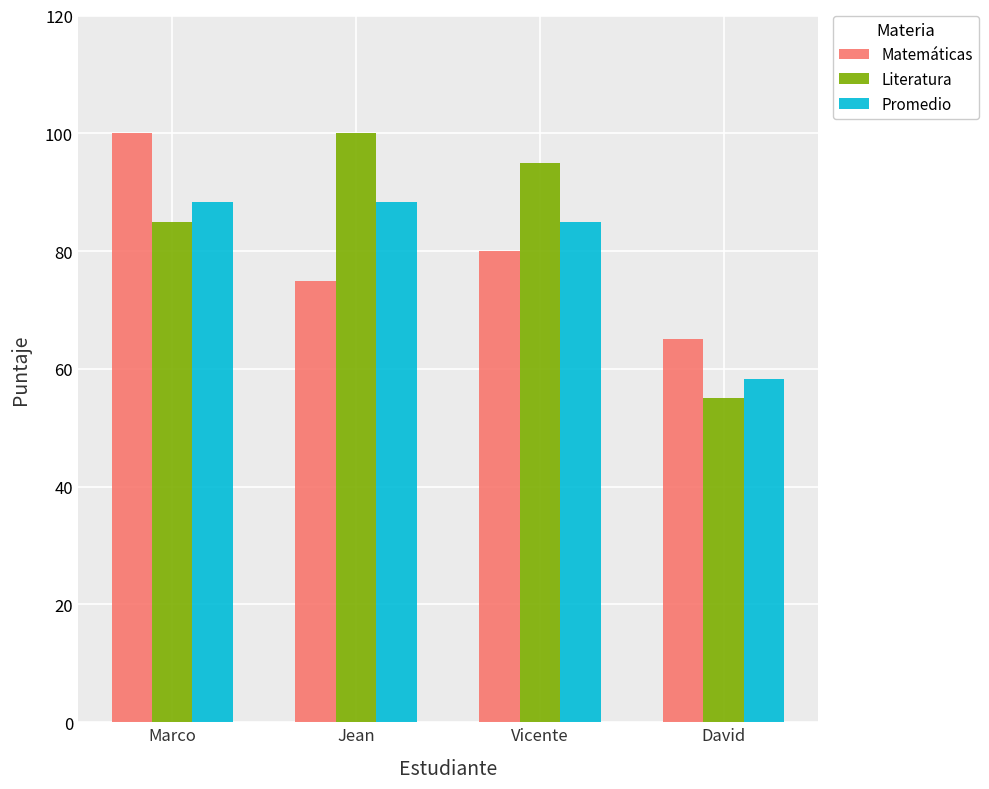

How many bars are there in each group?

3